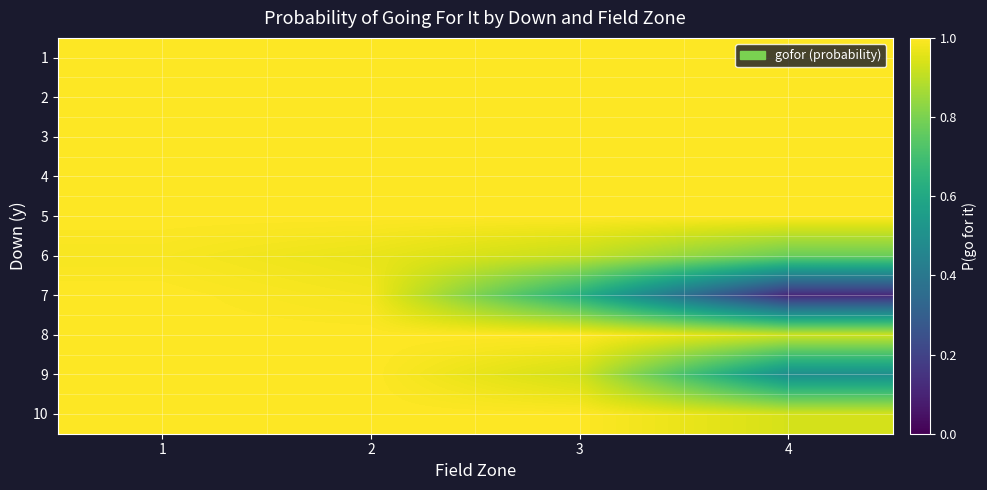

Count the number of categories in the chart.

4